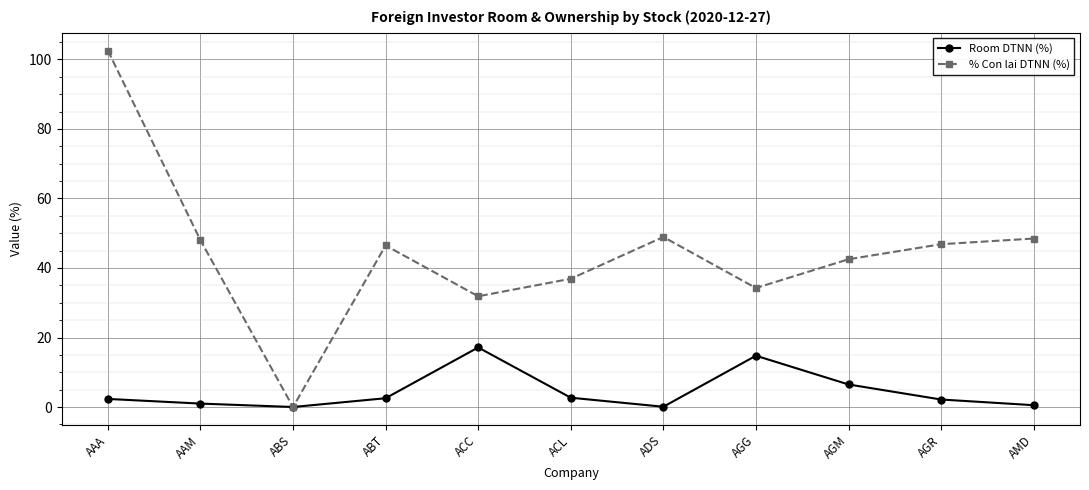

The value of % Con lai DTNN (%) at AGR is 46.8. True or false?

True